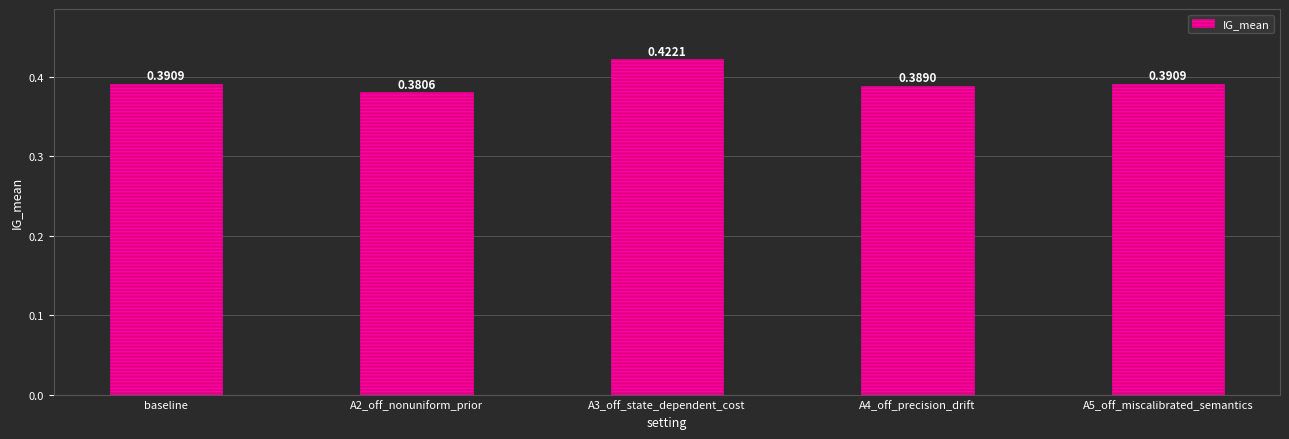

How many distinct data groups are displayed?

1